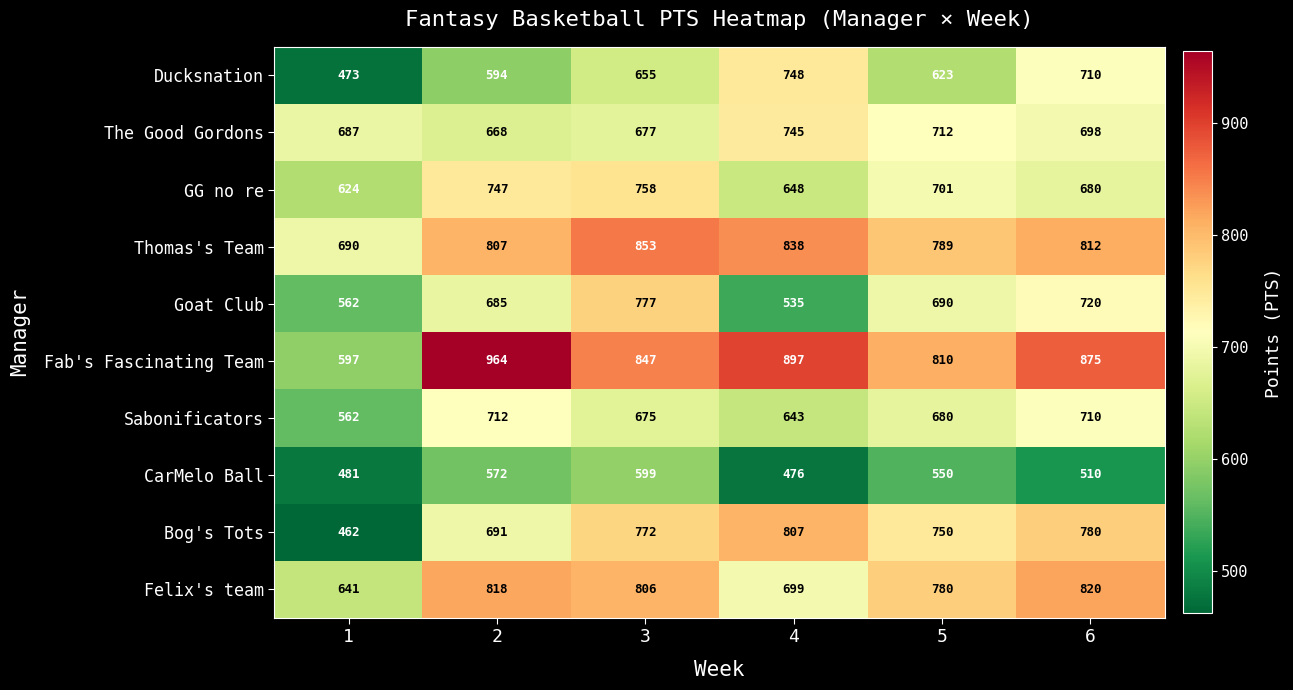

Which series has the widest spread of values?

Fab's Fascinating Team